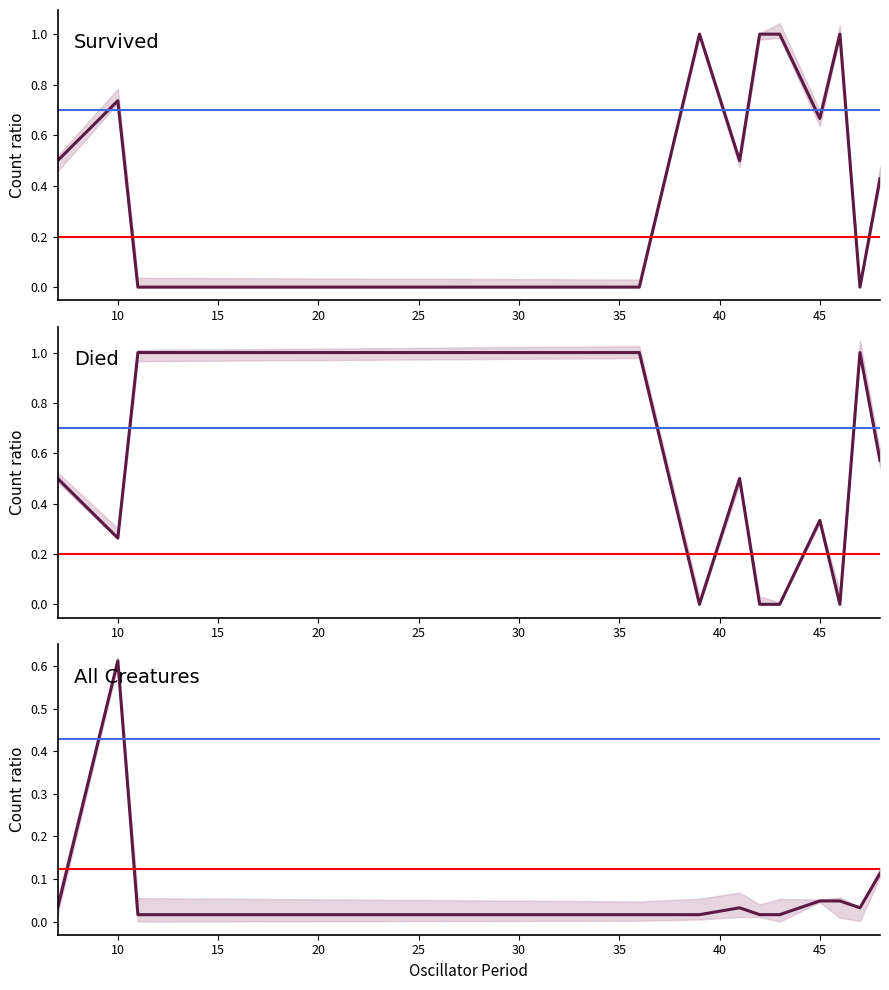

What is the difference between the maximum and second lowest values in the Survived series?

1.0